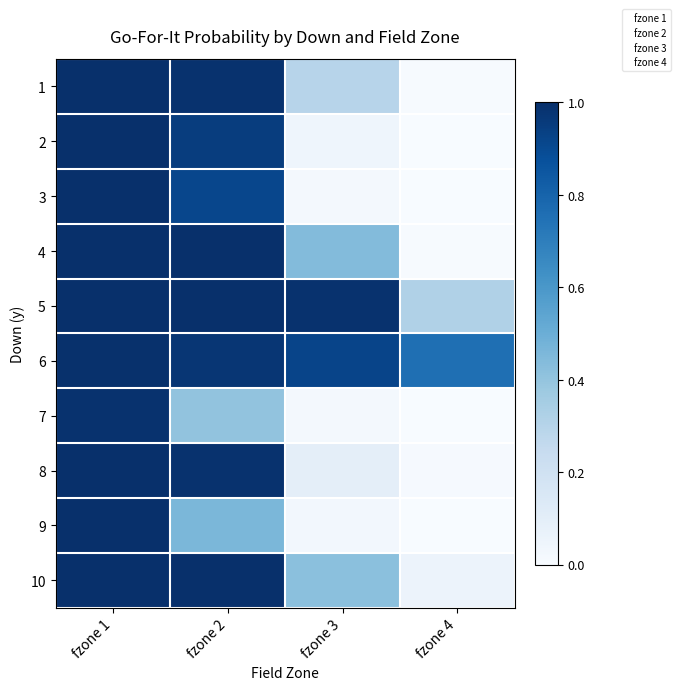

What is the average value of the 4 series?

0.6